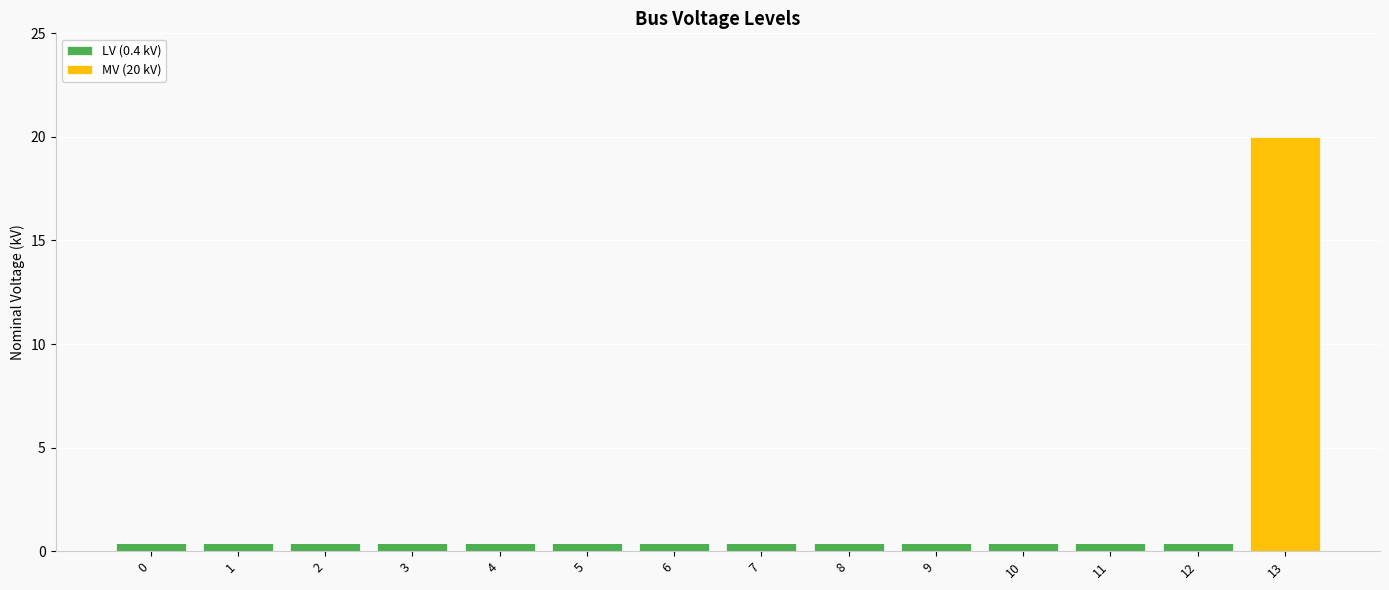

At which category is the sum across all series the highest?

13